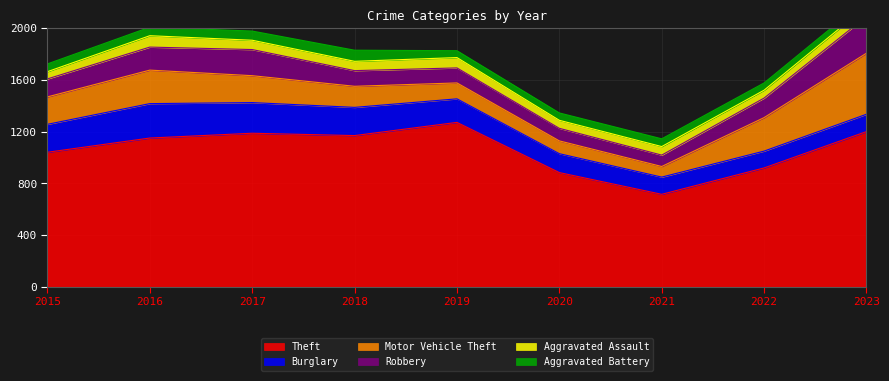

Where does the Burglary series first go above 182?

2015